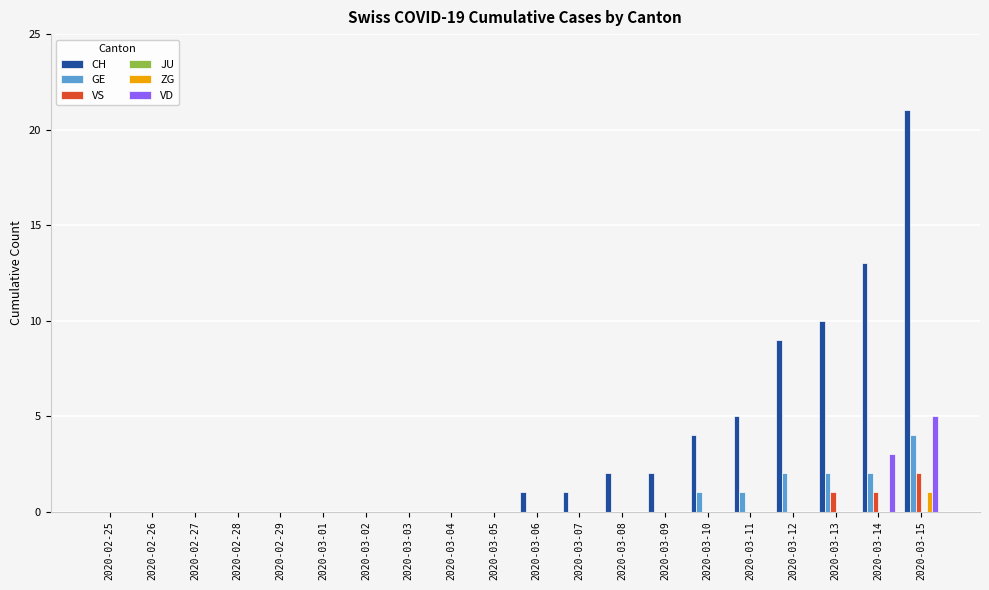

The value of CH at 2020-03-12 is 13. True or false?

False